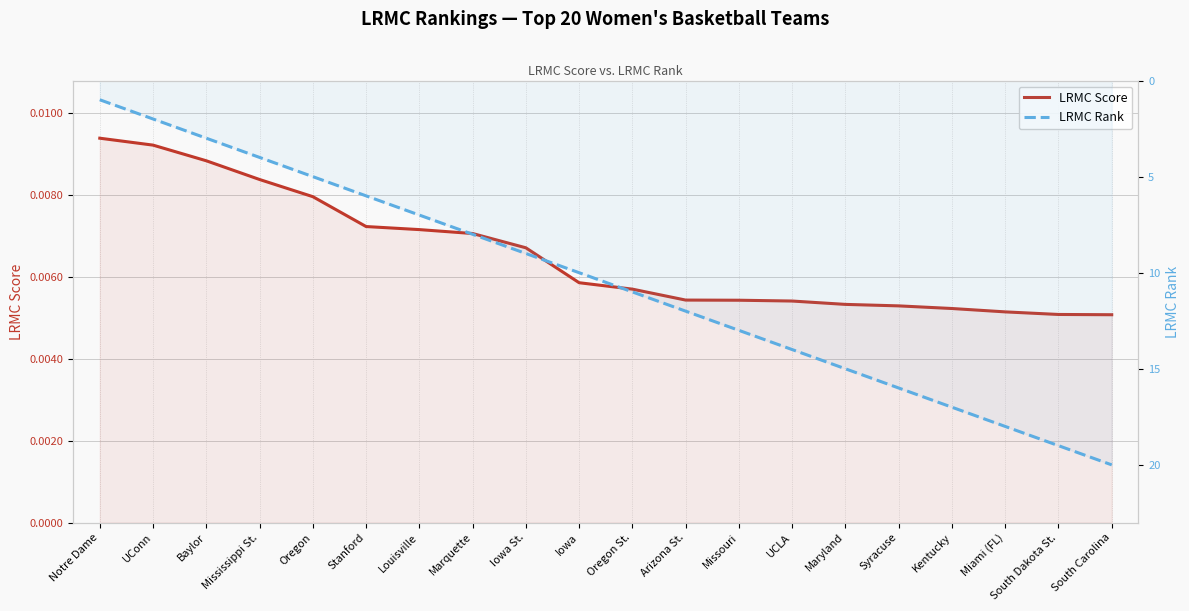

Read the LRMC Rank value at Louisville.

7.0